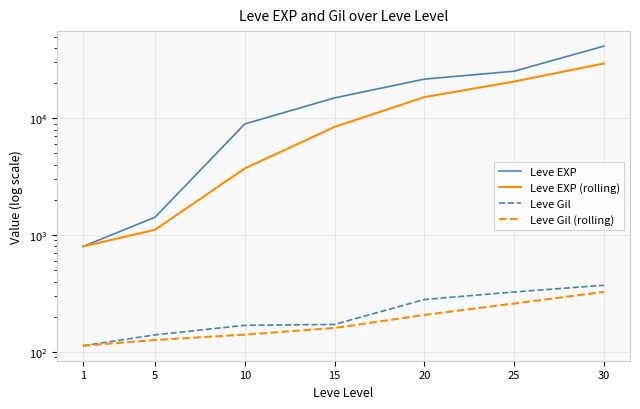

What is the difference between the second highest and minimum values in the Leve EXP series?

24450.0